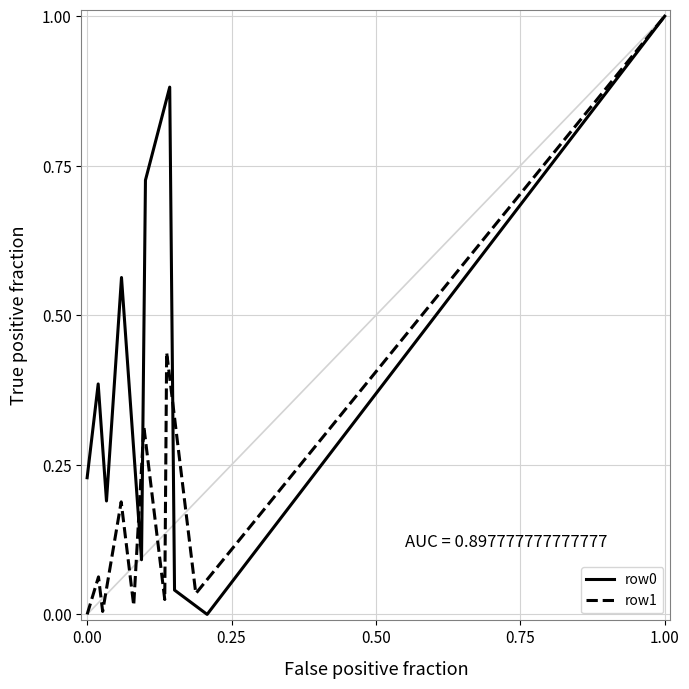

Read the row0 value at 1.00.

1.0